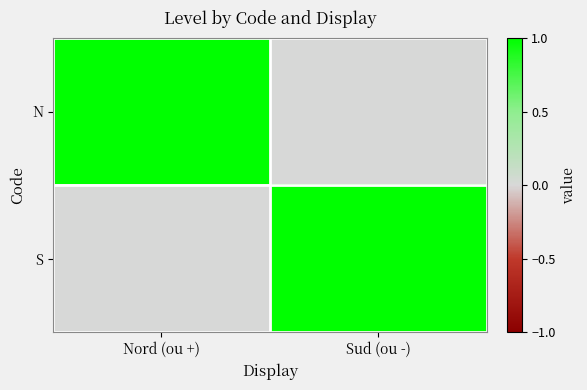

List the series in order of their peak value, lowest first.

N, S